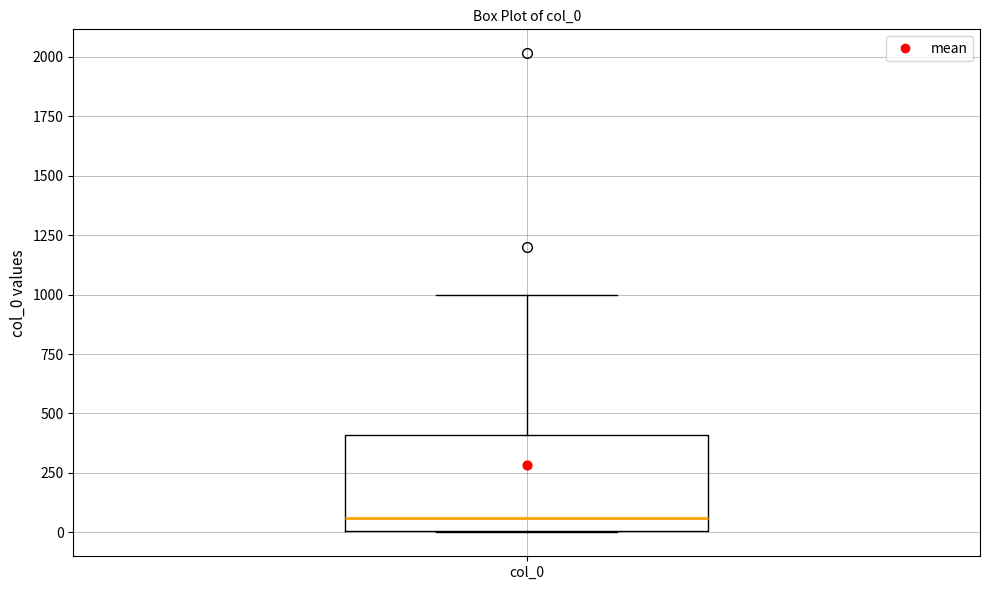

Read this box plot against the y-axis: the position of the median line, the range covered by the box, and the ends of both whiskers. The values are not printed on the chart, so give them approximately, as read against the axis.

median 50, box 0 to 400, whiskers 0 to 1000